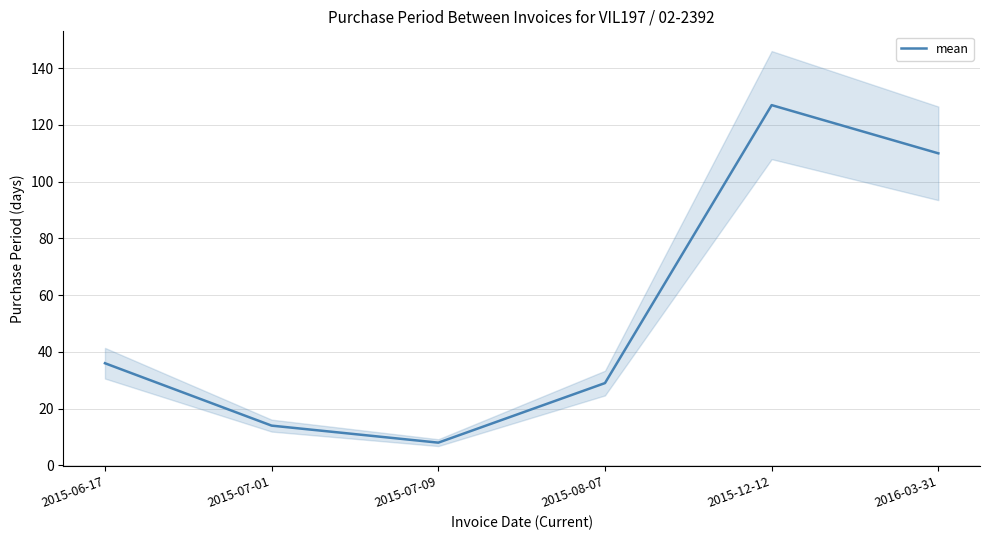

How many points are lower than both their immediate neighbors (excluding endpoints)?

1